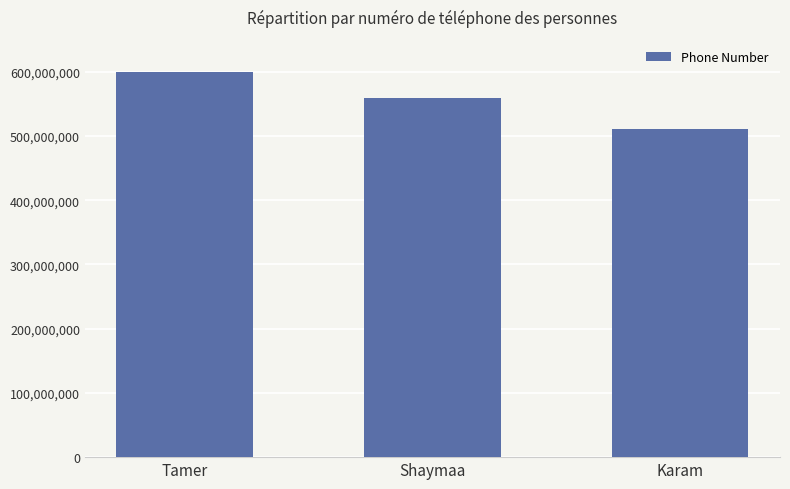

Where does the data first go above 560000000?

Tamer